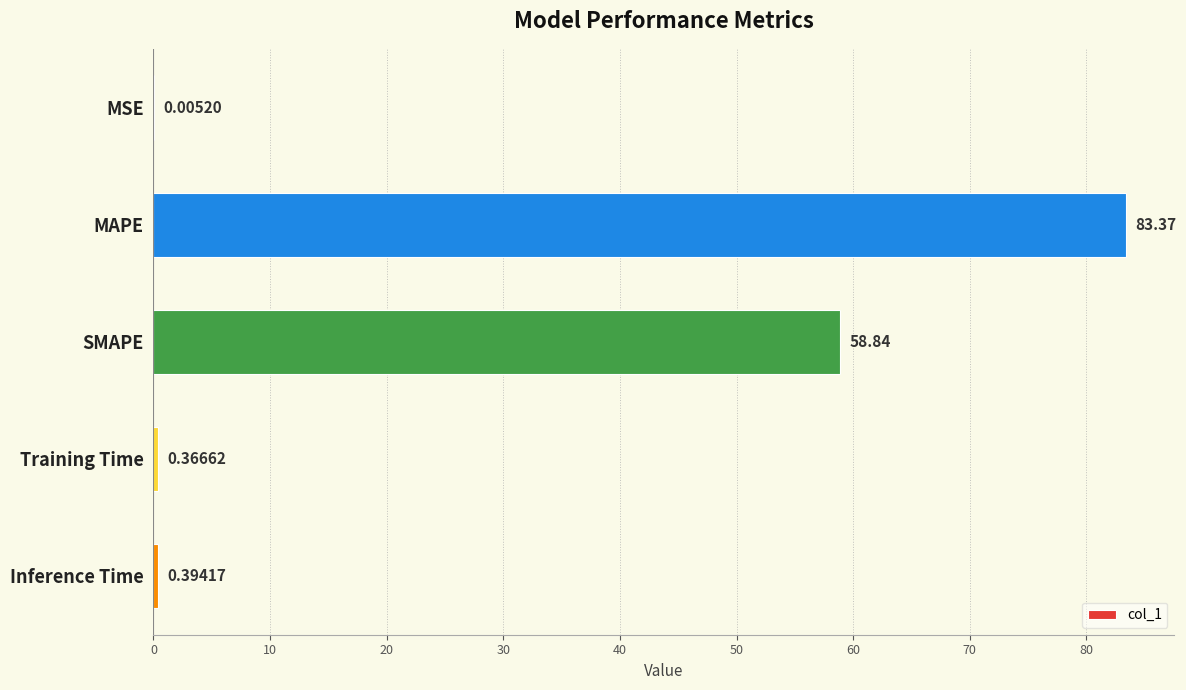

Which category has the highest value across all series?

MAPE